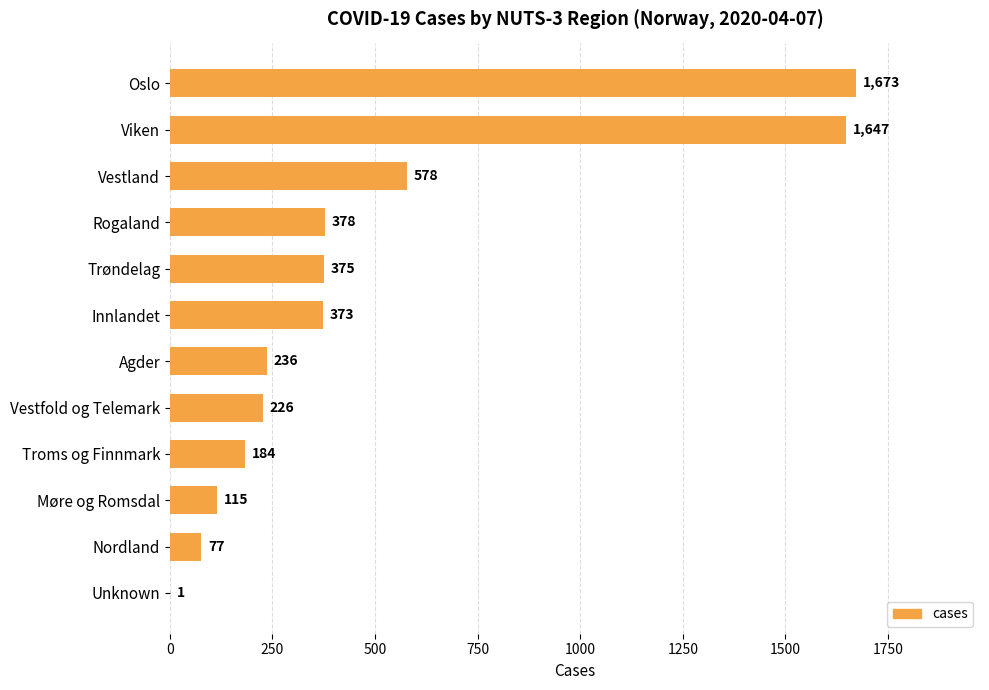

At which category does the chart reach its peak across all series?

Oslo